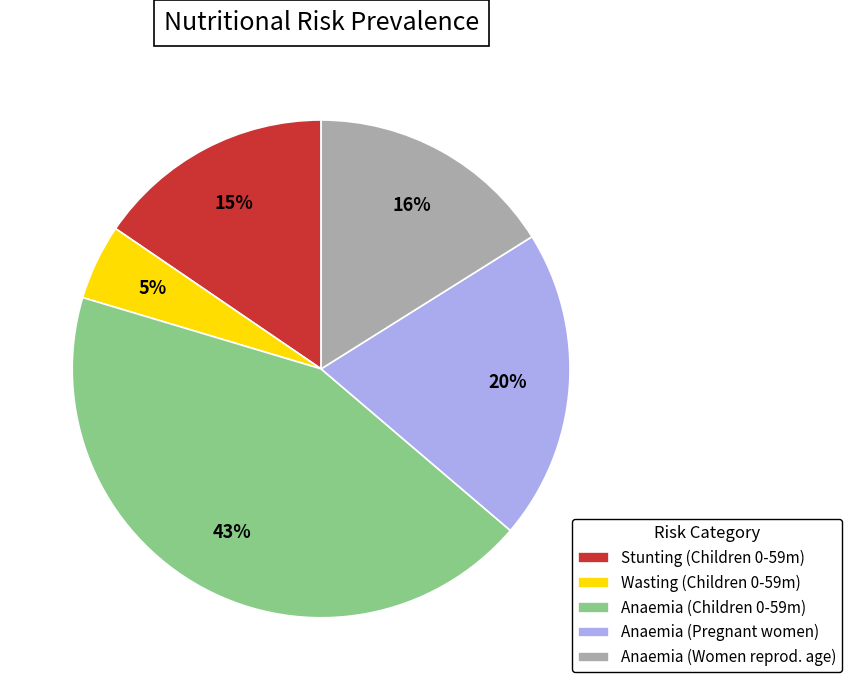

To the nearest percent, what is the difference between the largest and smallest slice percentages?

38%